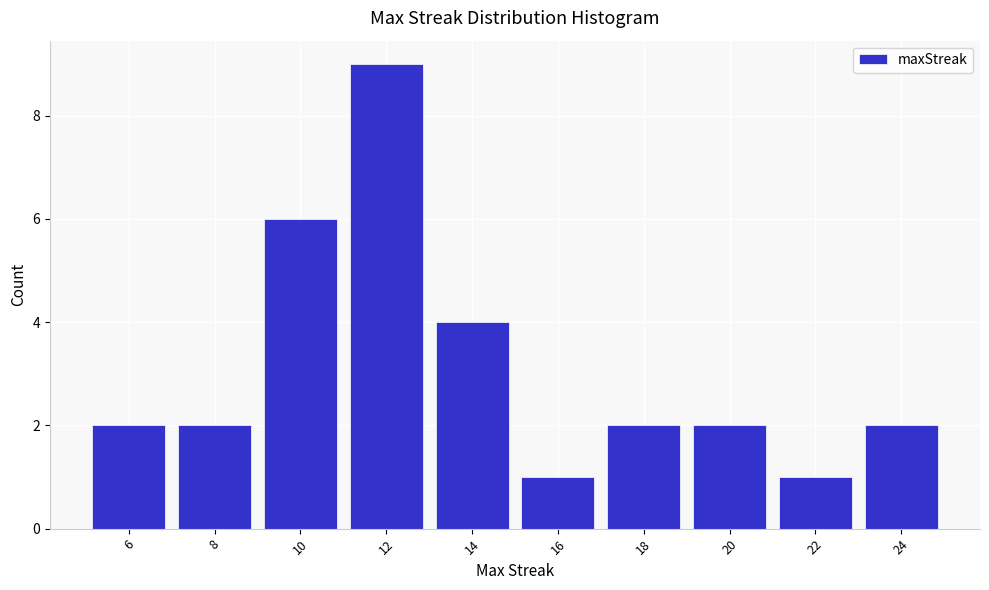

Reading left to right, list all the values displayed in this chart.

2	2	6	9	4	1	2	2	1	2